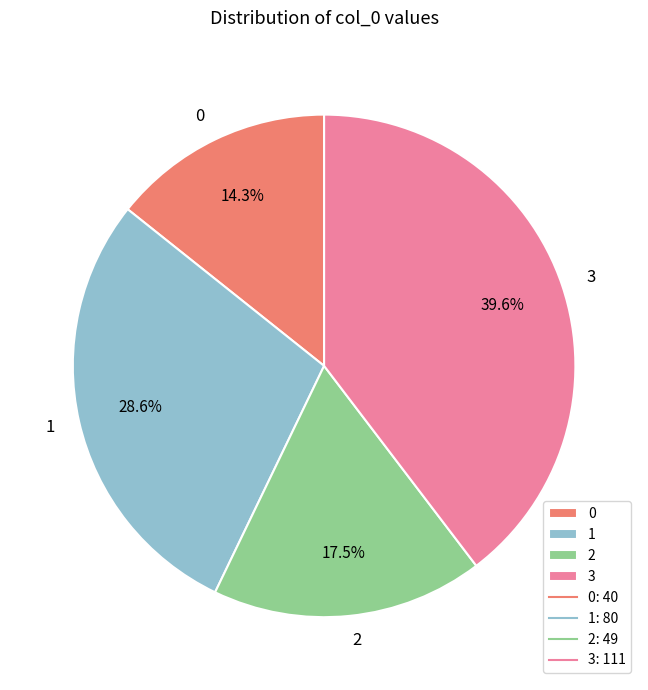

To the nearest percent, what portion does 1 represent?

29%